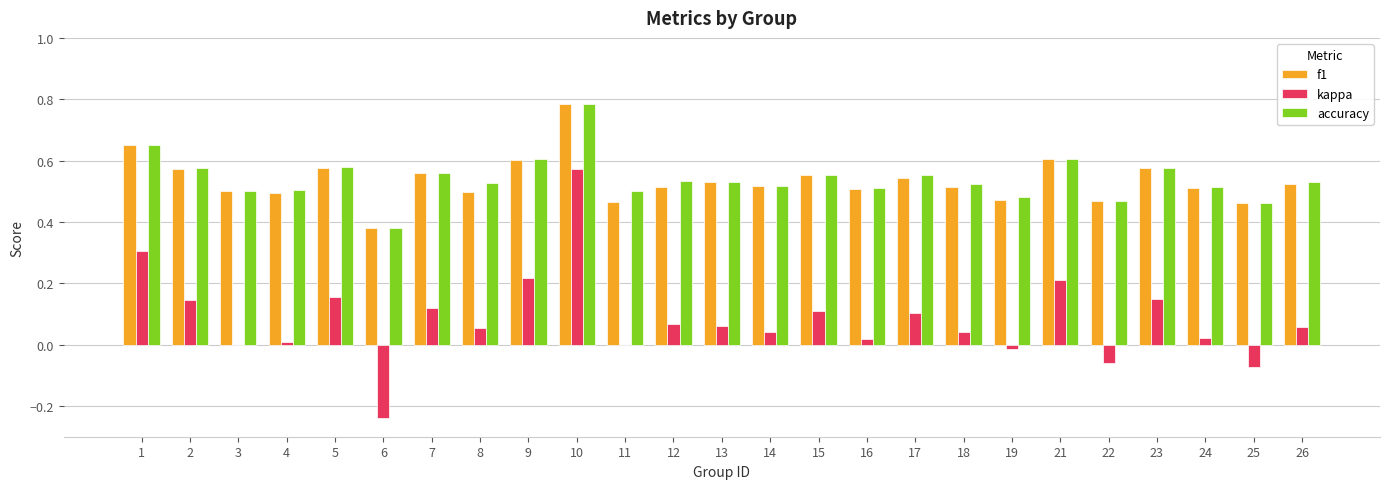

At which category does the chart reach its peak across all series?

10